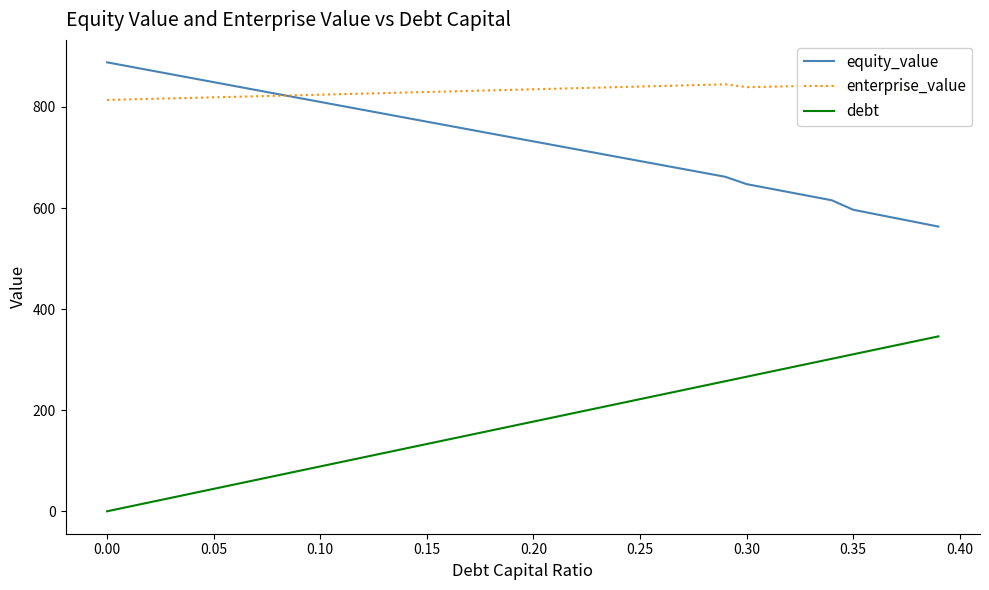

What is the greatest value displayed?

888.3